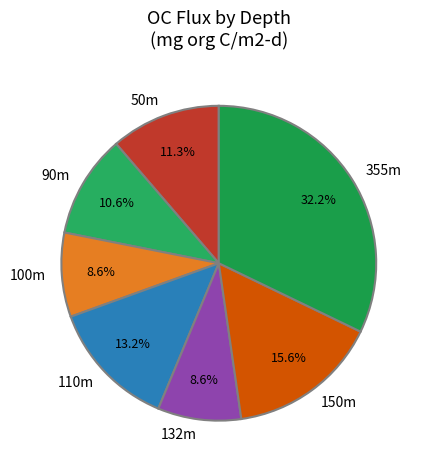

How many segments does this pie chart have?

7